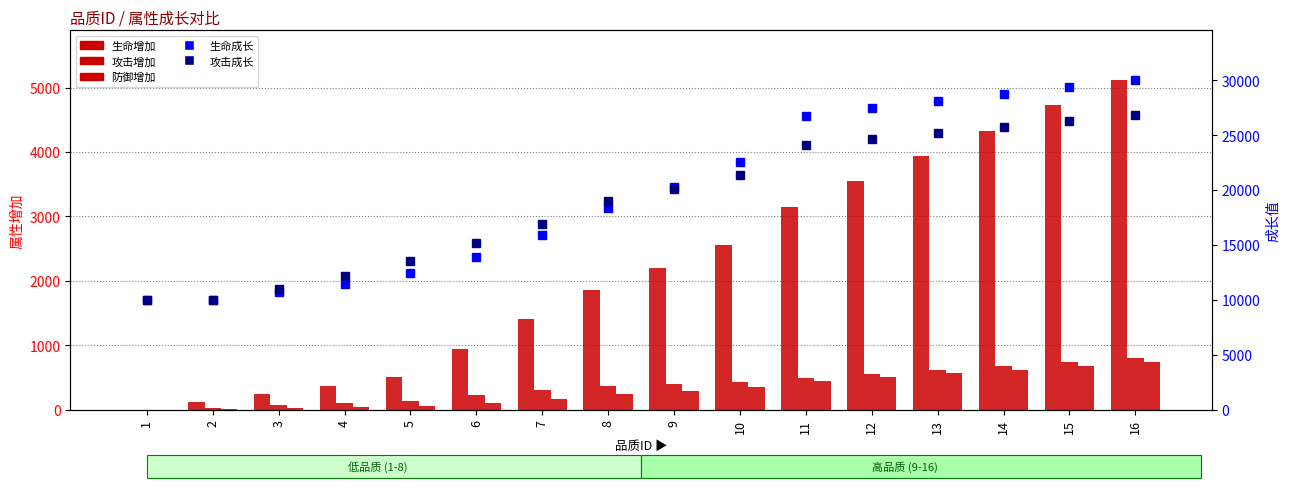

At how many categories does at least one series exceed 27674?

4